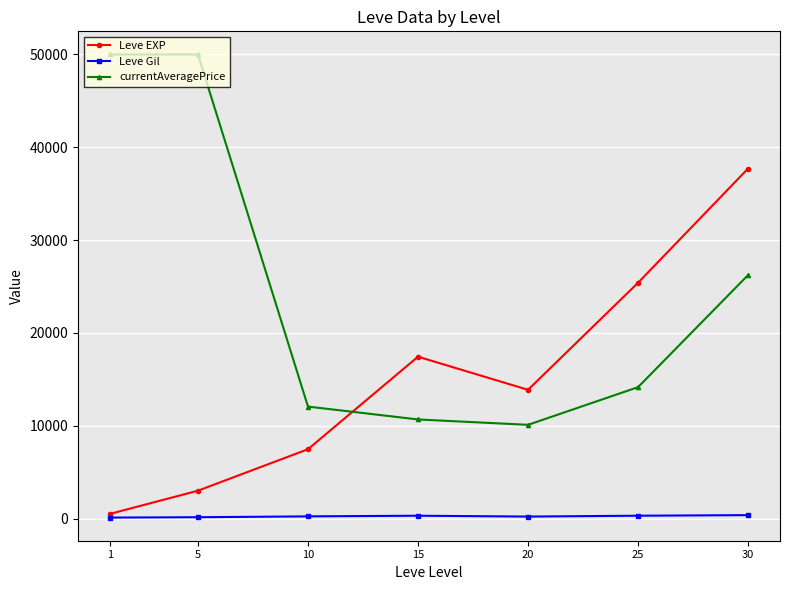

What is the average value of the currentAveragePrice series?

24750.5